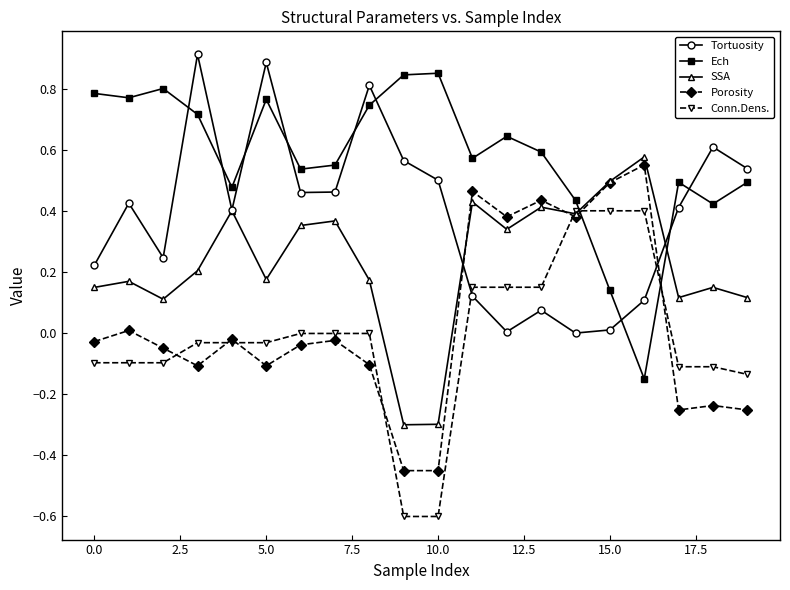

True or false: Tortuosity has more than 2 interior local peaks.

True